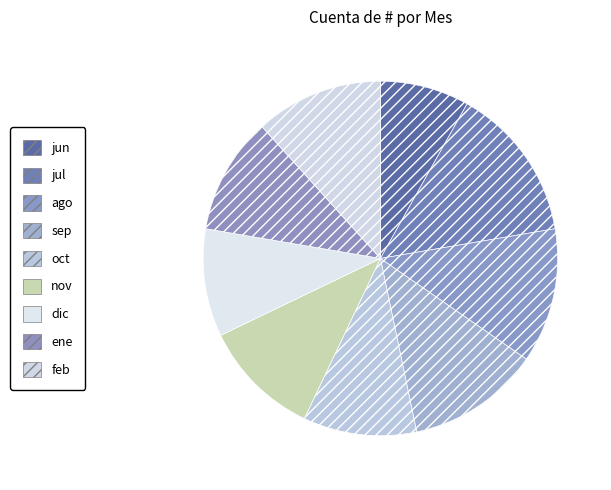

Count the number of slices in the pie.

9